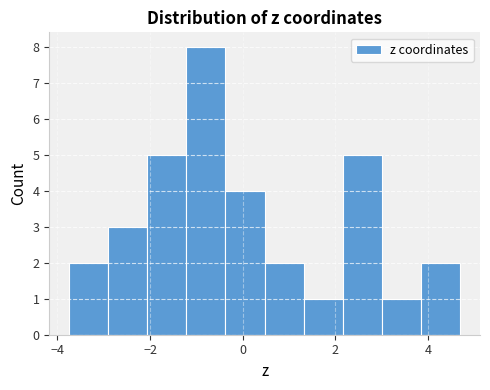

Reading left to right, list every bar in this chart as the range it spans on the x-axis followed by its height. Neither the bar edges nor the heights are printed on the chart, so give them approximately, as read against the axes.

-3.8 to -3.0: 2
-3.0 to -2.0: 3
-2.0 to -1.2: 5
-1.2 to -0.4: 8
-0.4 to 0.4: 4
0.4 to 1.4: 2
1.4 to 2.2: 1
2.2 to 3.0: 5
3.0 to 3.8: 1
3.8 to 4.6: 2